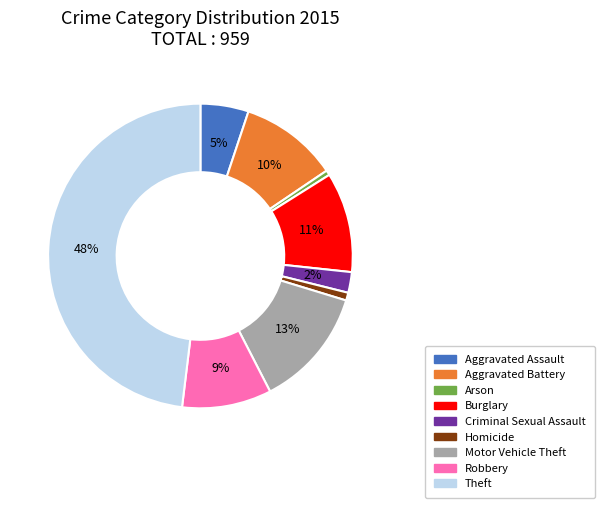

The Aggravated Battery slice represents 10% of the pie. True or false?

True